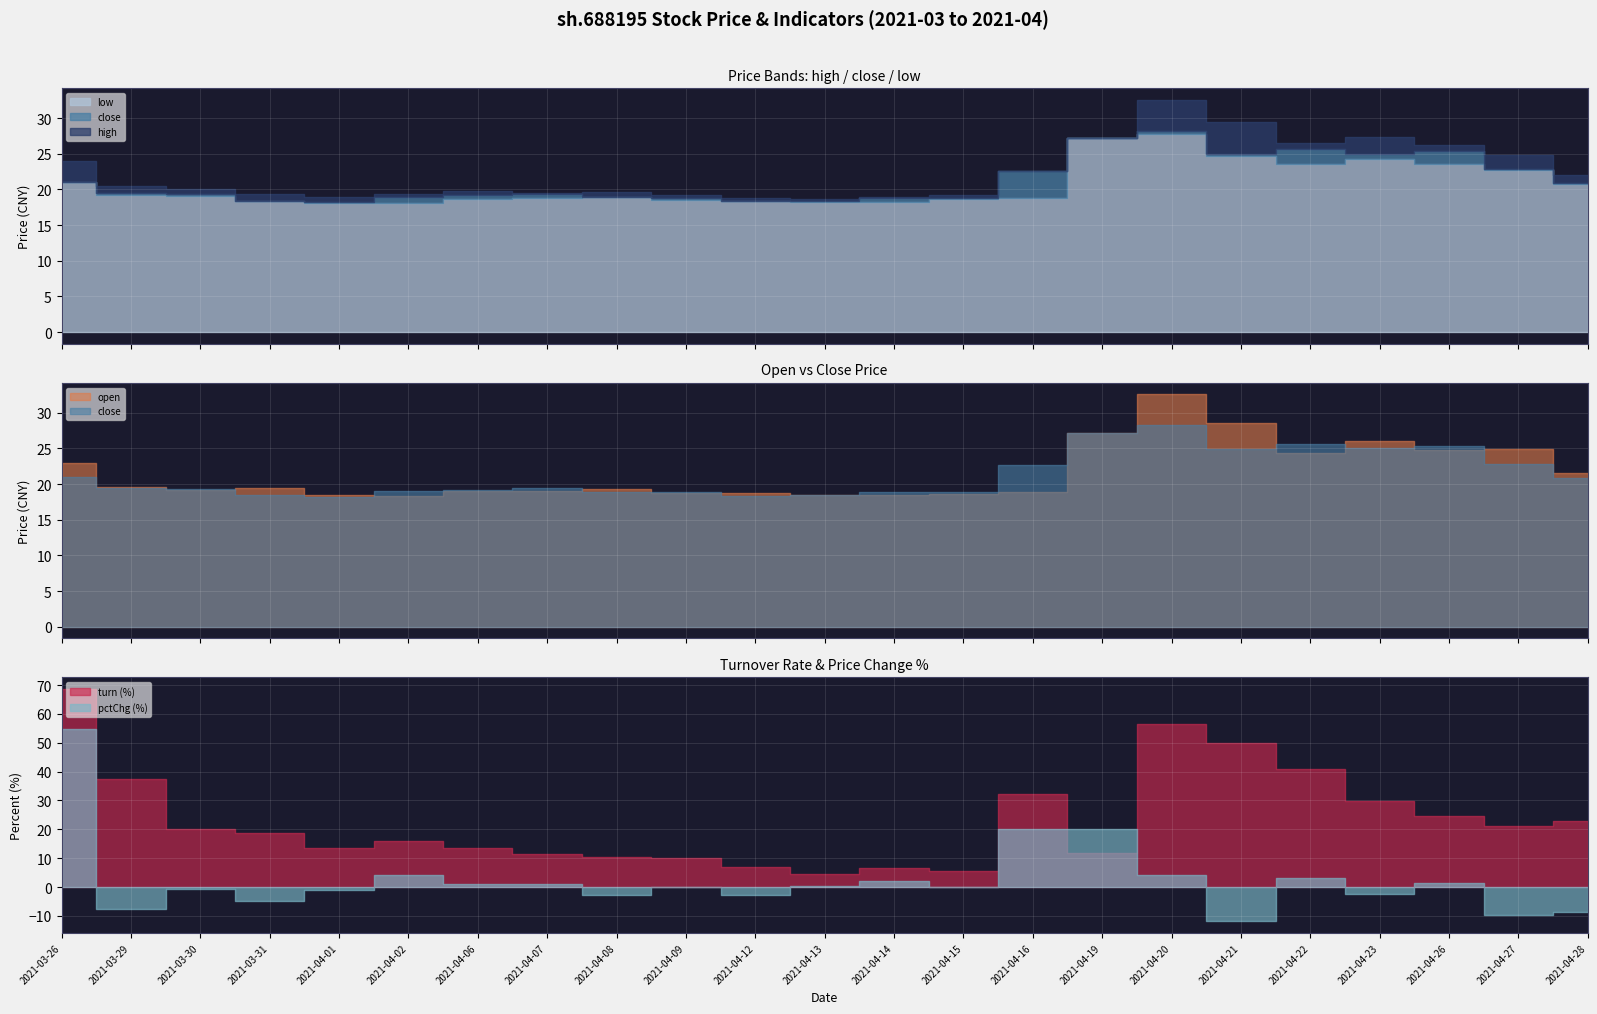

True or false: turn has a value of 5.6 at 2021-04-15.

True